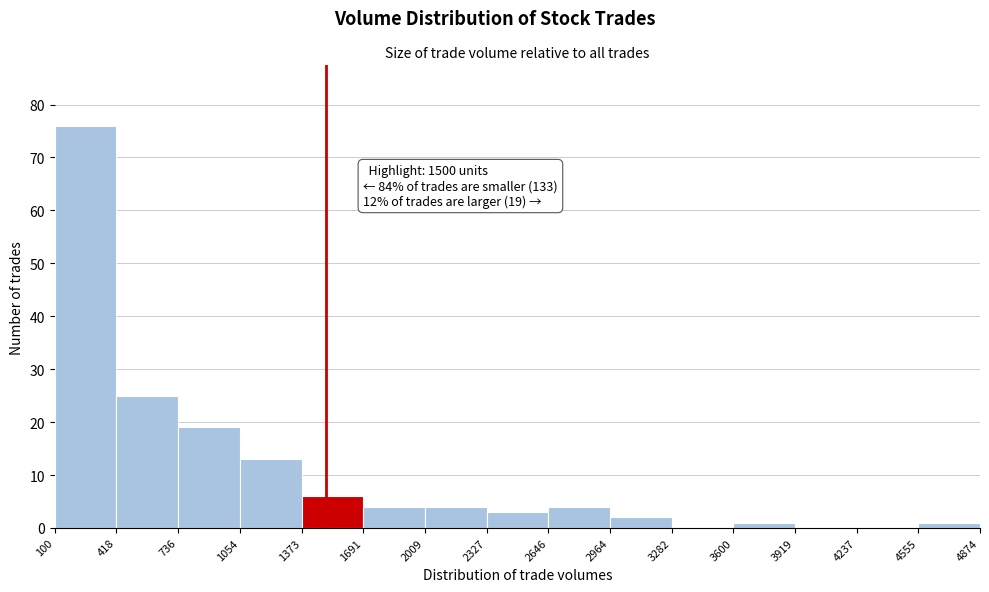

Which range on the x-axis has the tallest bar?

100 to 418